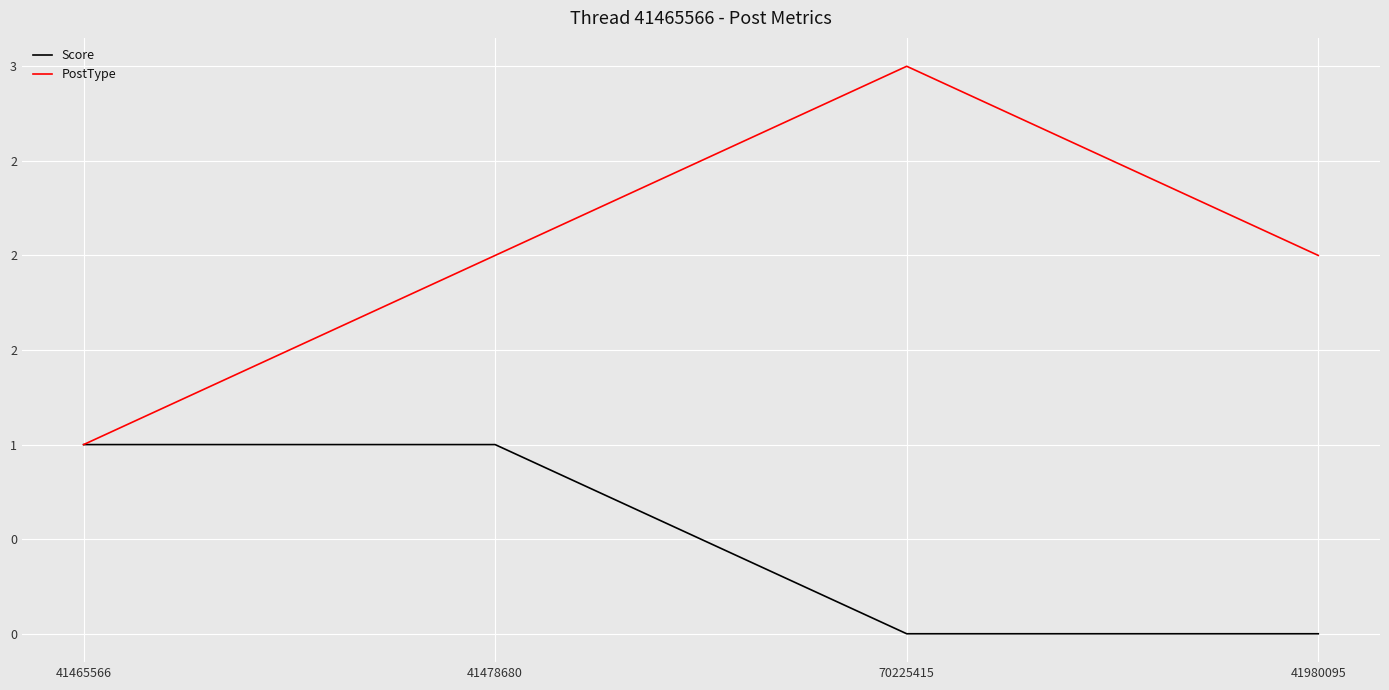

The Score series shows 1 at 70225415. True or false?

False